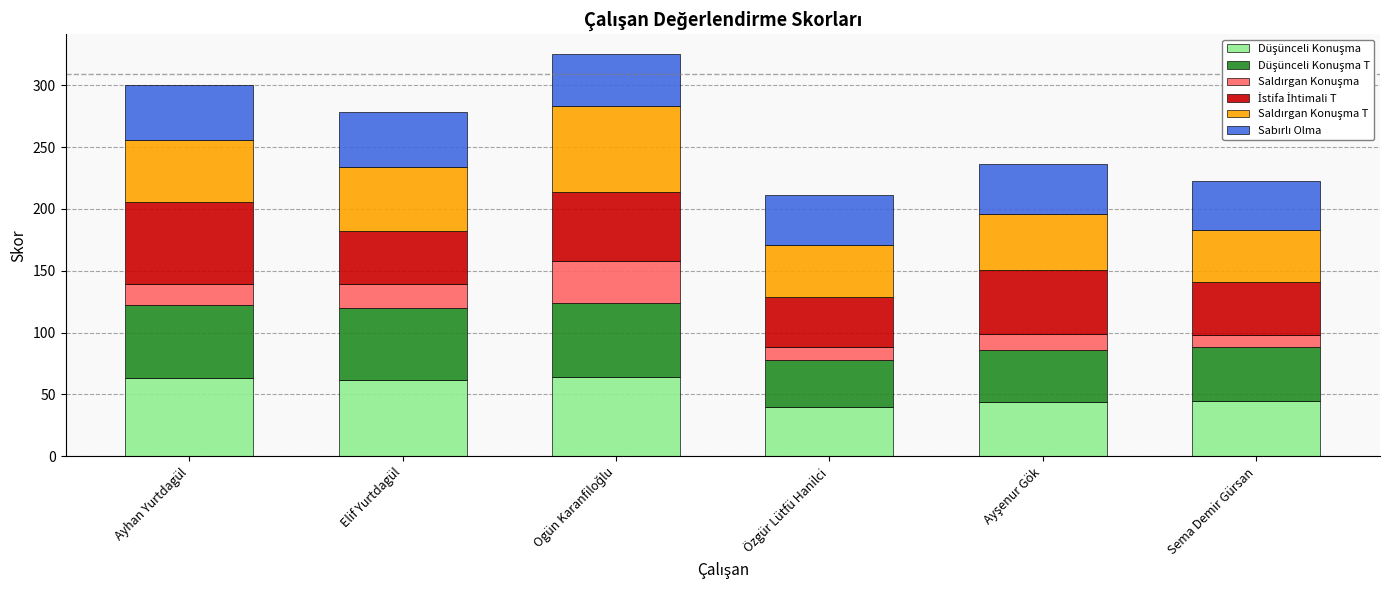

List the labels in order of İstifa İhtimali T value, smallest first.

Özgür Lütfü Hanilci, Elif Yurtdagül, Sema Demir Gürsan, Ayşenur Gök, Ogün Karanfiloğlu, Ayhan Yurtdagül